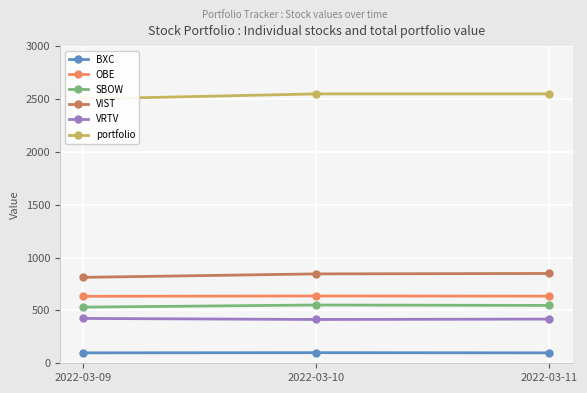

Count the number of categories in the chart.

3